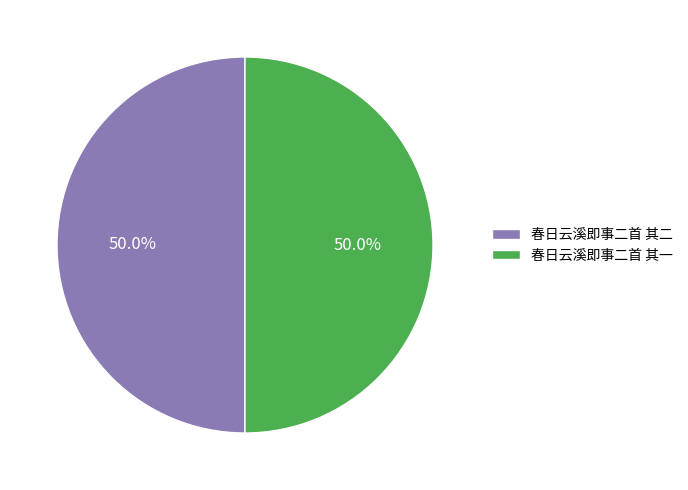

To the nearest percent, what is the average slice percentage?

50%